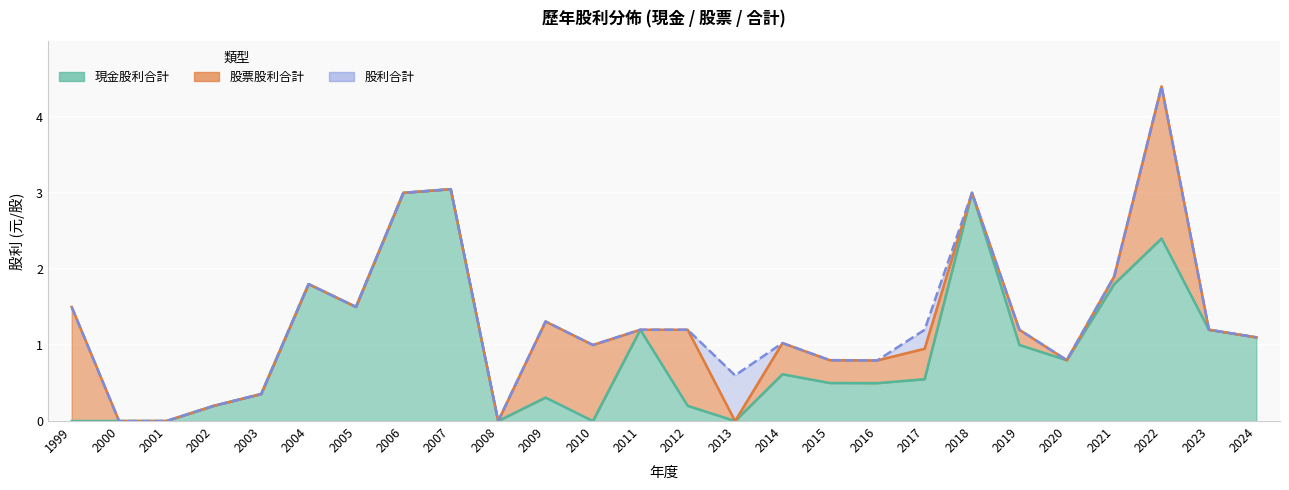

Where is the first local minimum for 現金股利合計?

2005